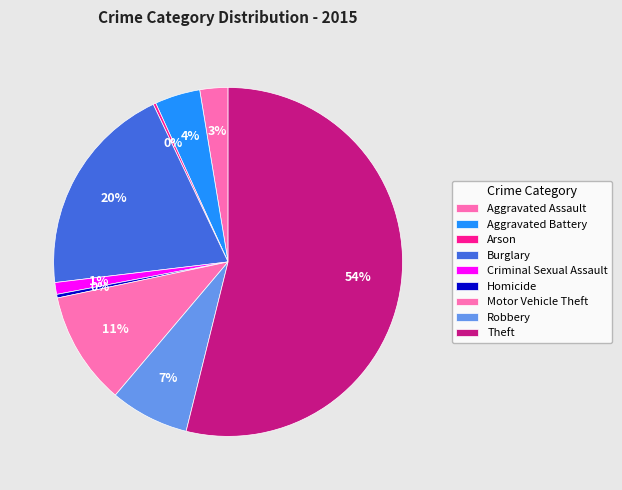

Is the sum of Motor Vehicle Theft and Aggravated Assault greater than half?

No